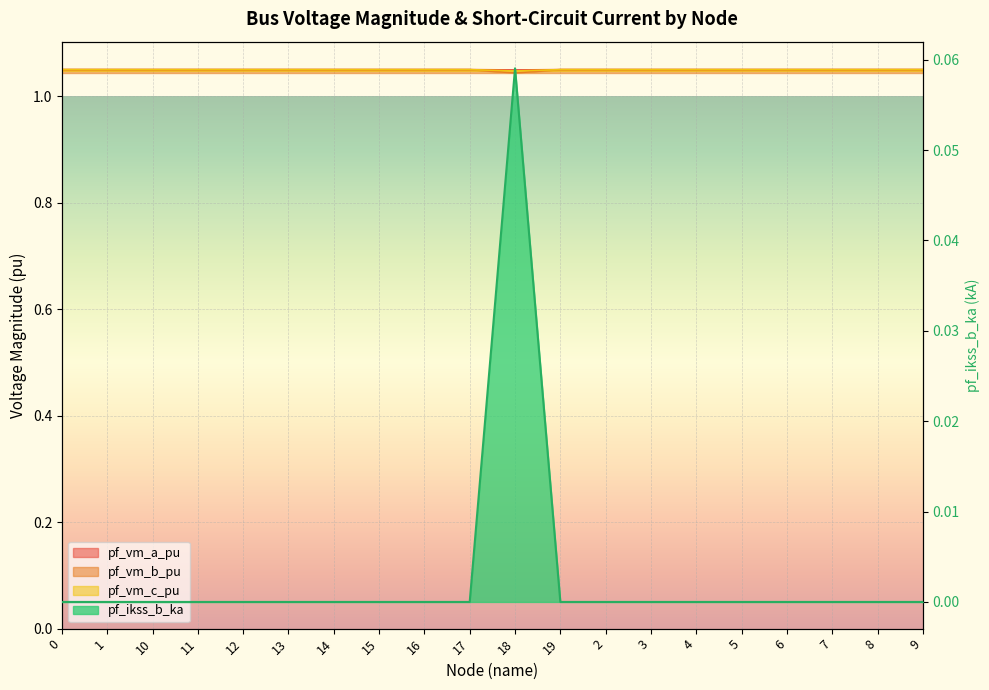

Which series has the widest spread of values?

pf_ikss_b_ka